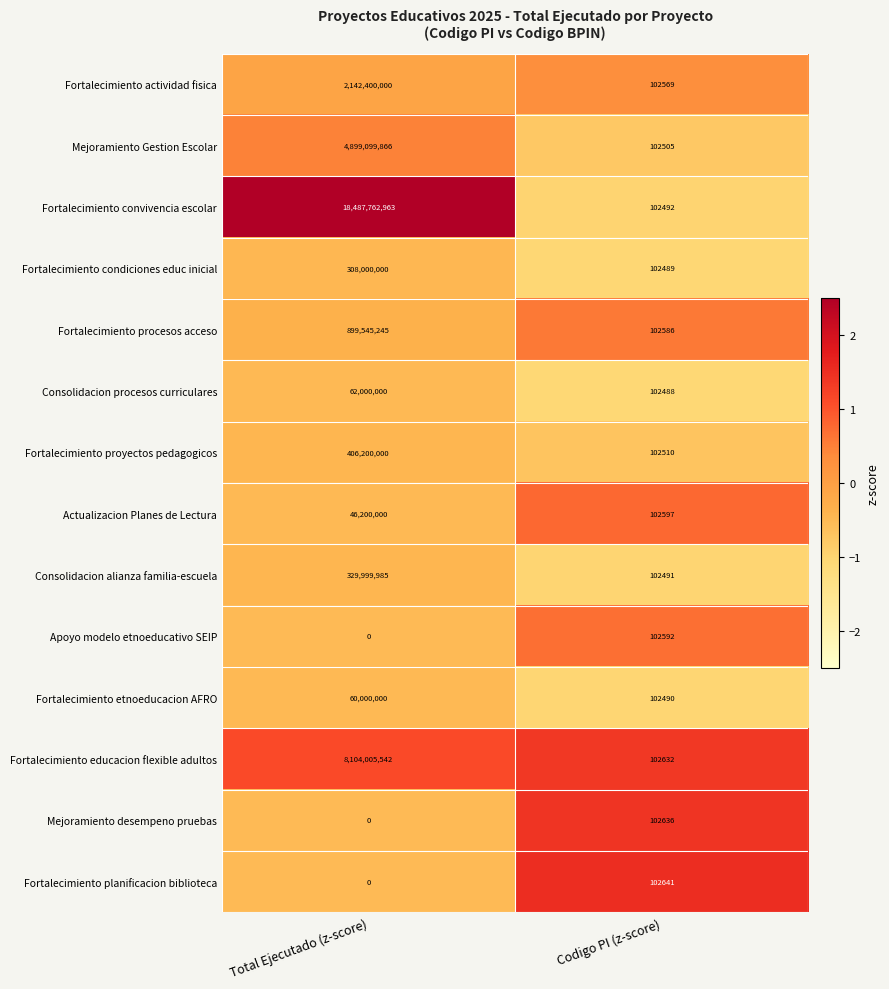

Which series has the largest total across all categories?

Fortalecimiento convivencia escolar